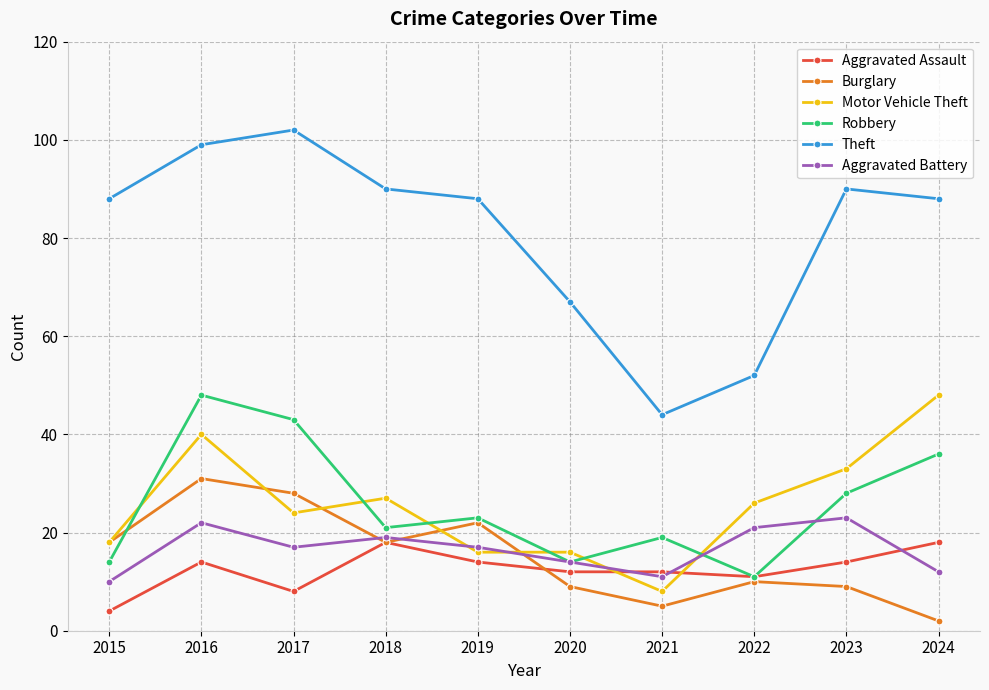

True or false: Theft and Burglary intersect in this chart.

False